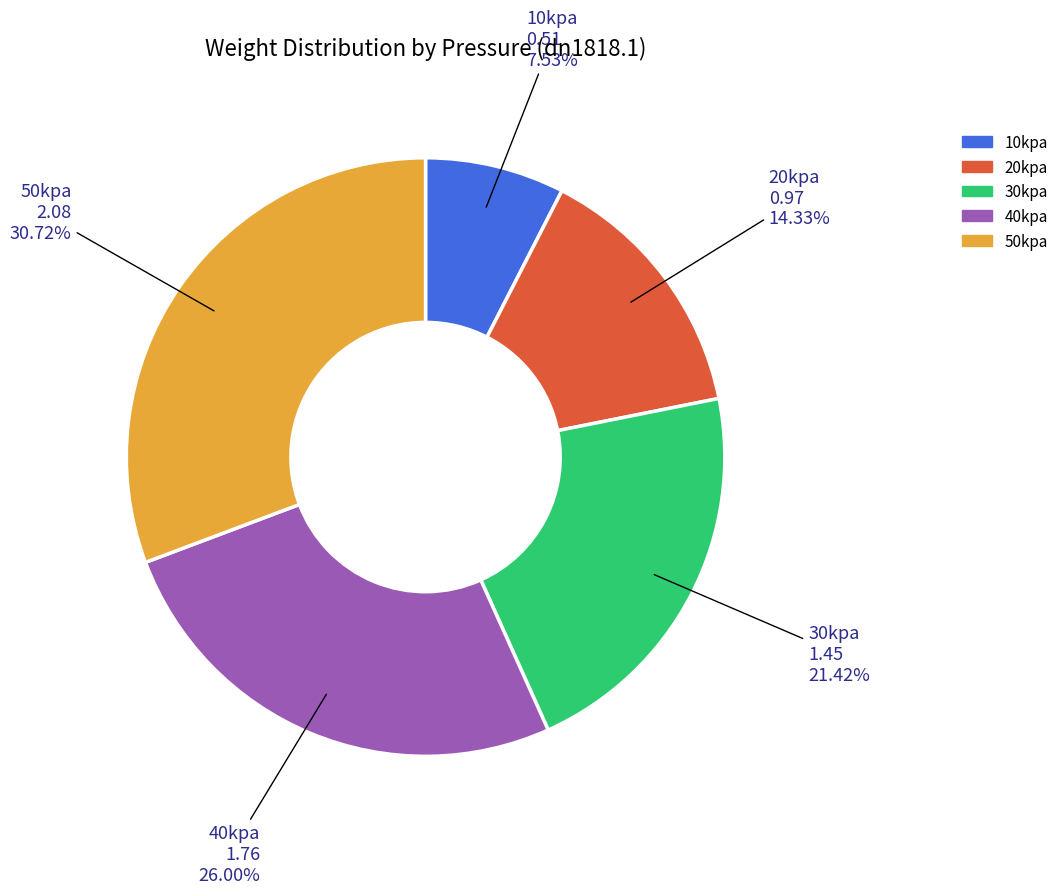

Which has a higher value, 40kpa or 20kpa?

40kpa